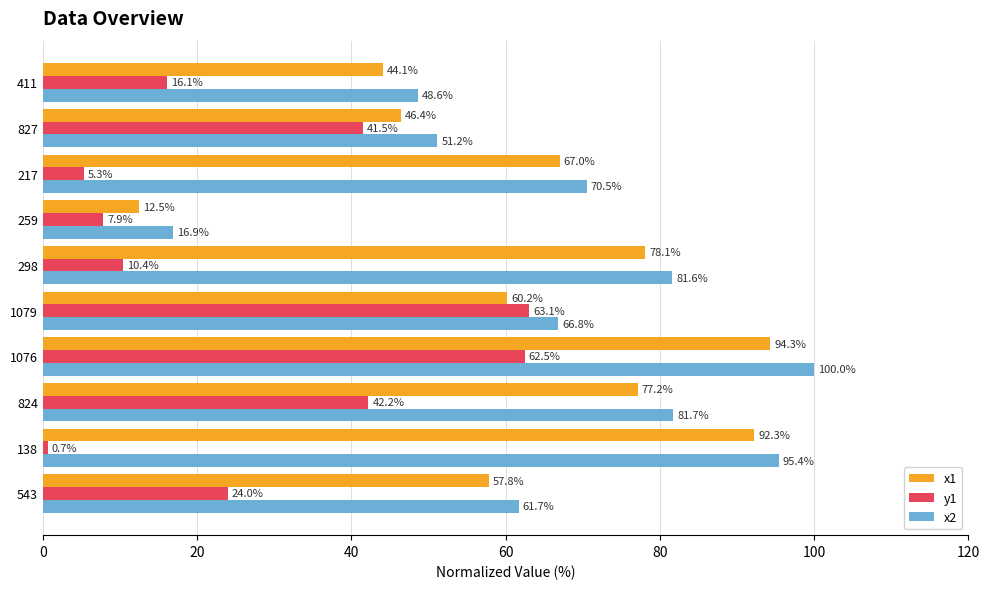

Which series has the largest total across all categories?

x2